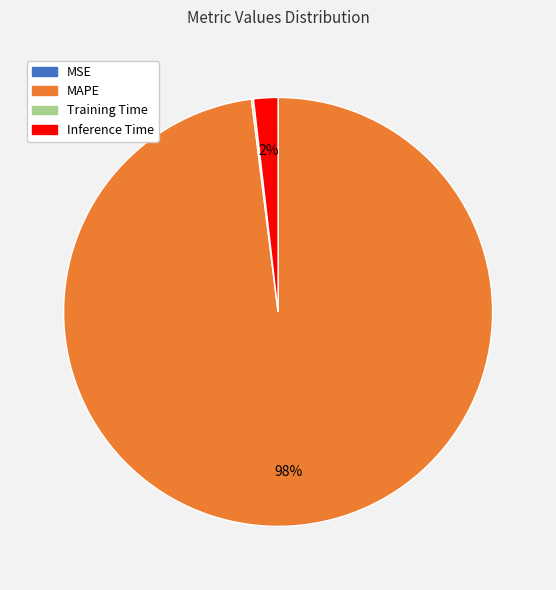

Does MAPE account for over 50% of the chart?

Yes